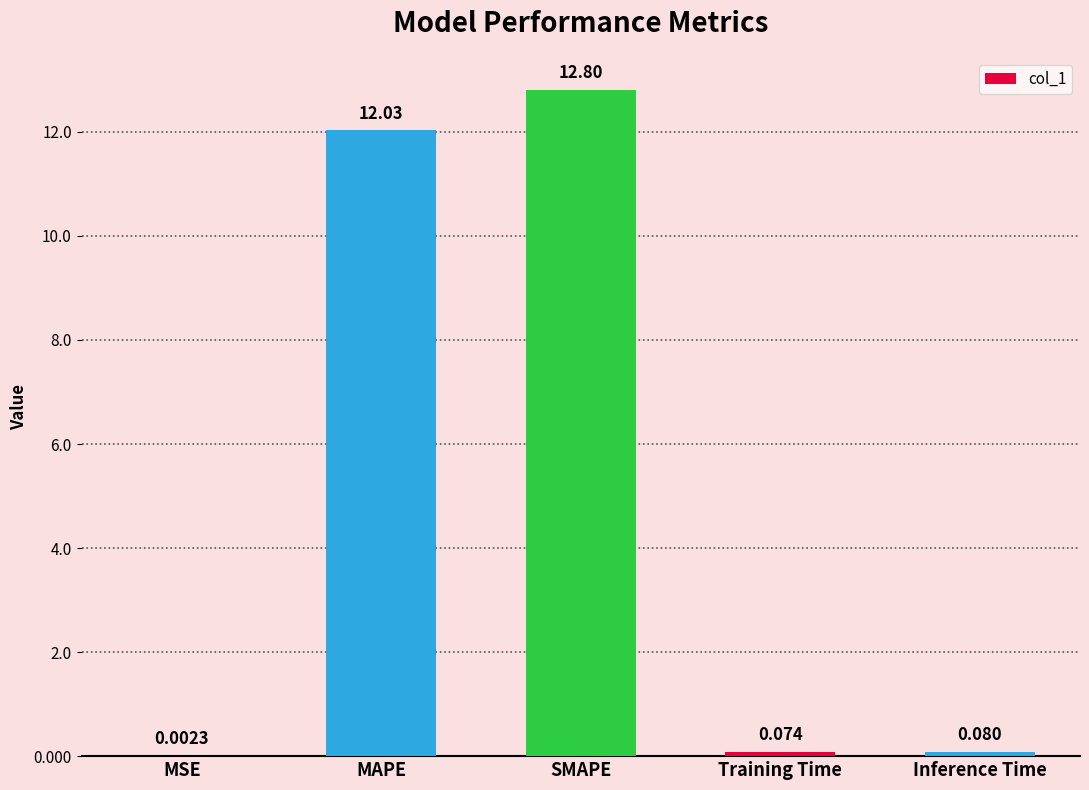

Are the bars horizontal?

No